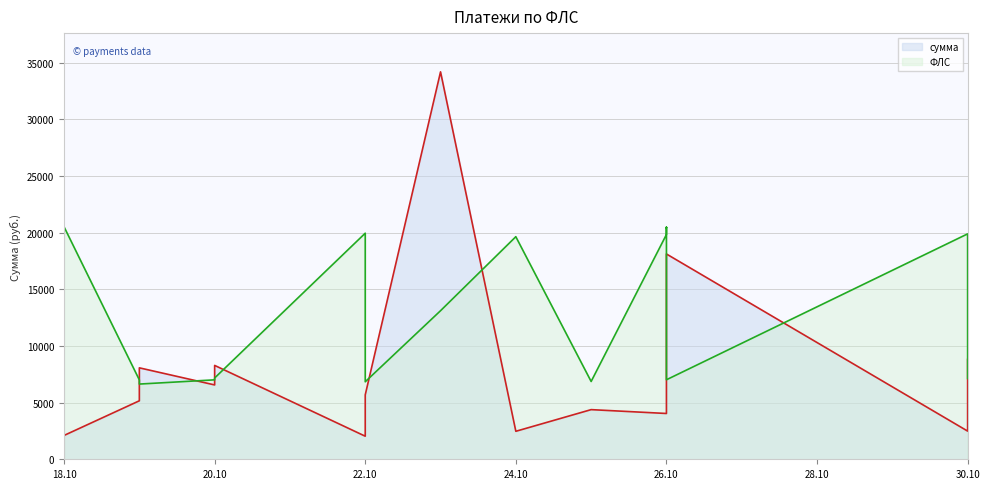

Reading left to right, list all the values displayed in this chart.

сумма: 2102.4	5160.1	8066.6	6558.0	8281.0	2035.7	2035.7	5683.7	34177.6	2469.5	2469.5	4379.5	4039.9	4039.9	4039.9	4039.9	4039.9	18111.4	2486.2	8805.7
ФЛС: 20506.5	7001.1	6635.0	7007.7	7171.1	19944.4	19937.8	6837.7	13106.7	19637.1	19630.6	6863.8	19826.7	20290.8	20473.9	20428.1	20434.6	7014.2	19885.5	7131.9